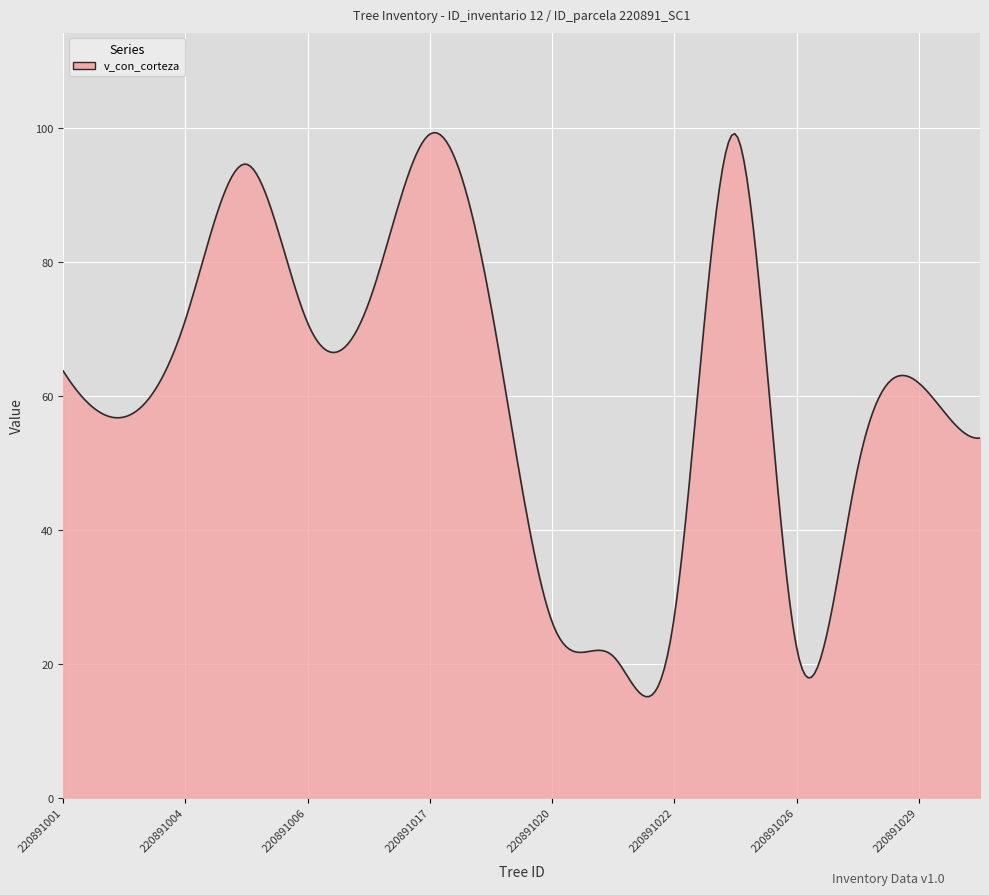

How many lines are shown in the chart?

1